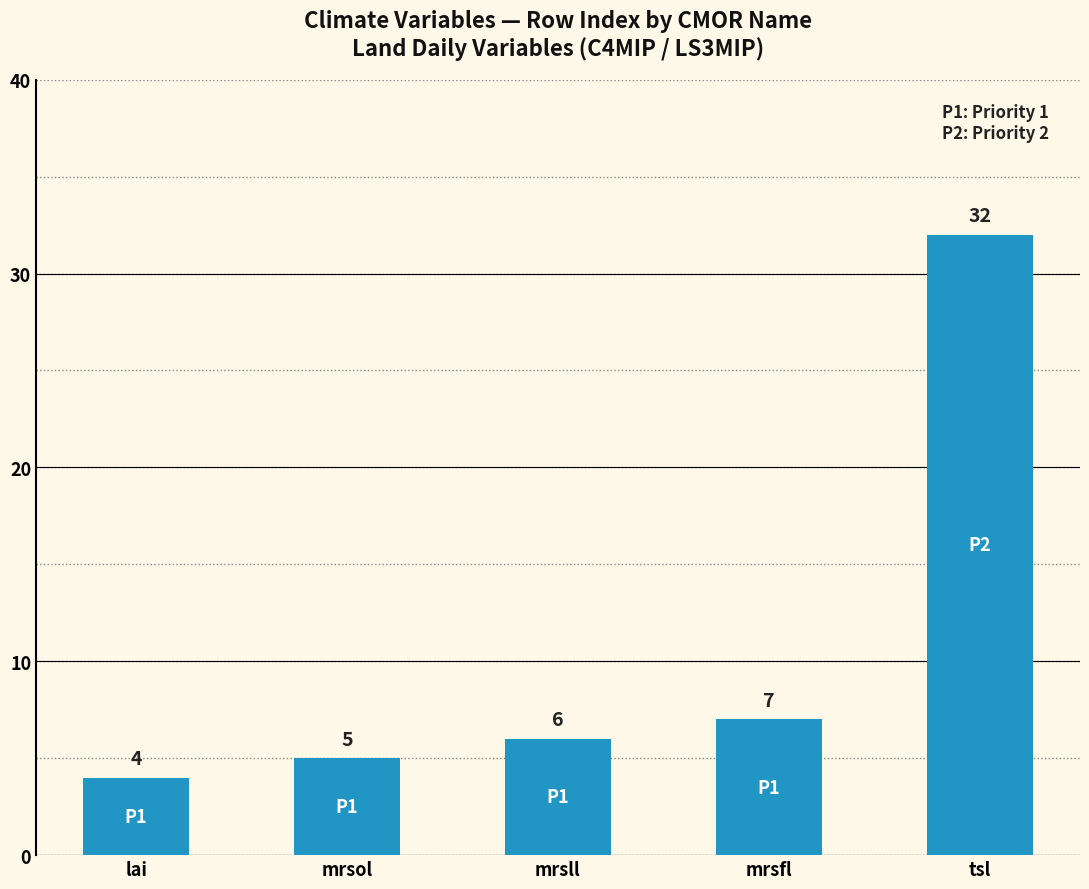

The chart shows a value of 32 at tsl. True or false?

True